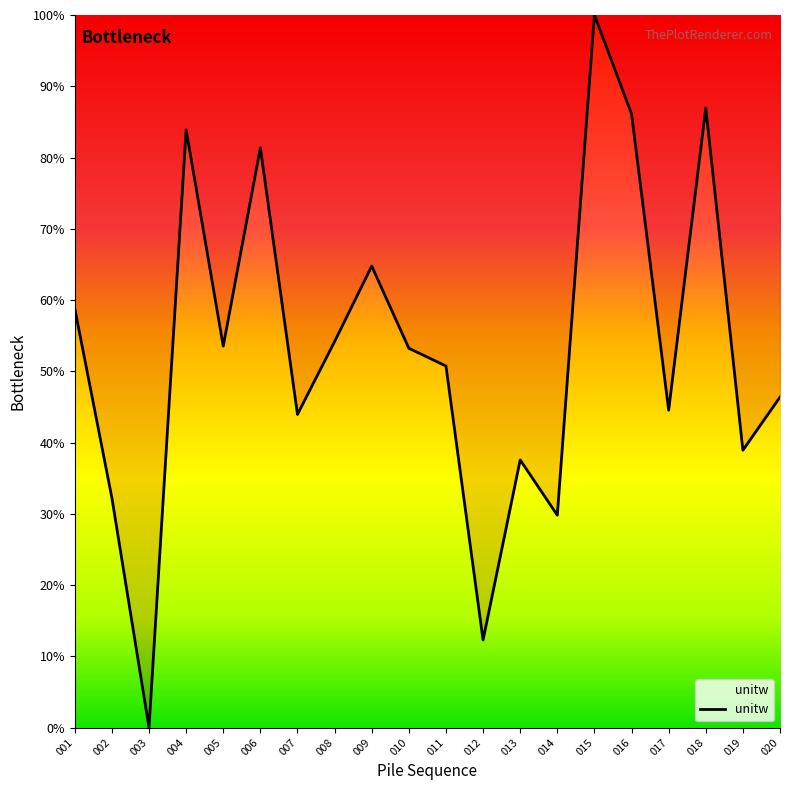

Approximately how many times larger is the value at 002 compared to 010?

0.6